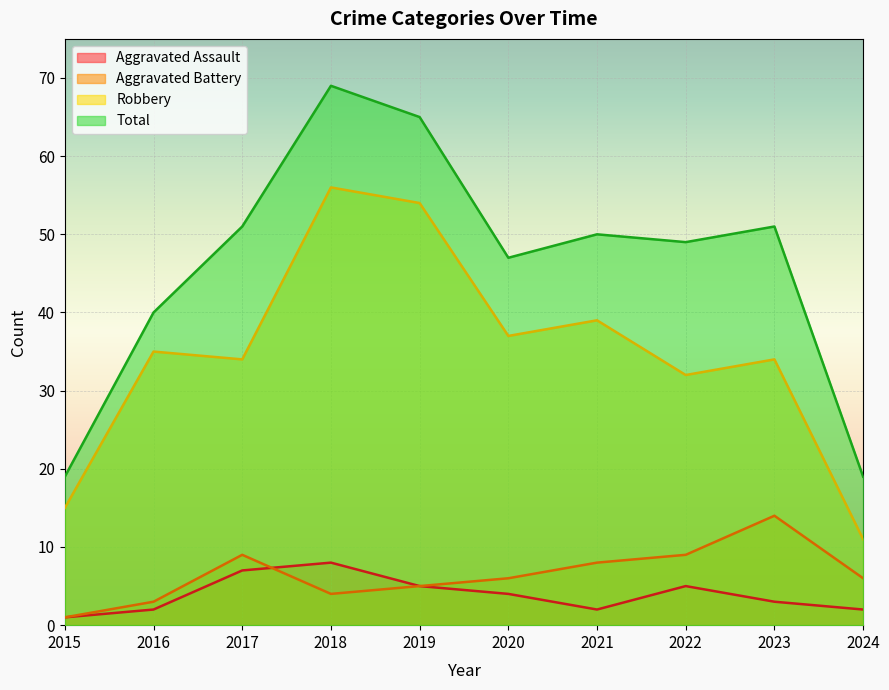

What is the total value across all series at 2017?

101